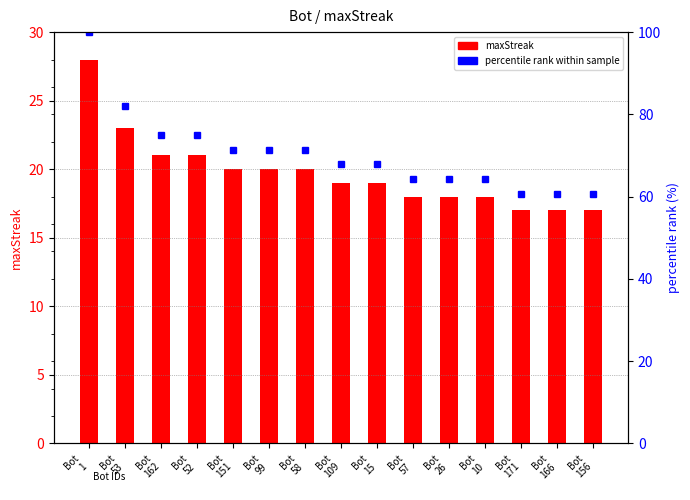

What is the label of the 6th bar from the left?

Bot
99